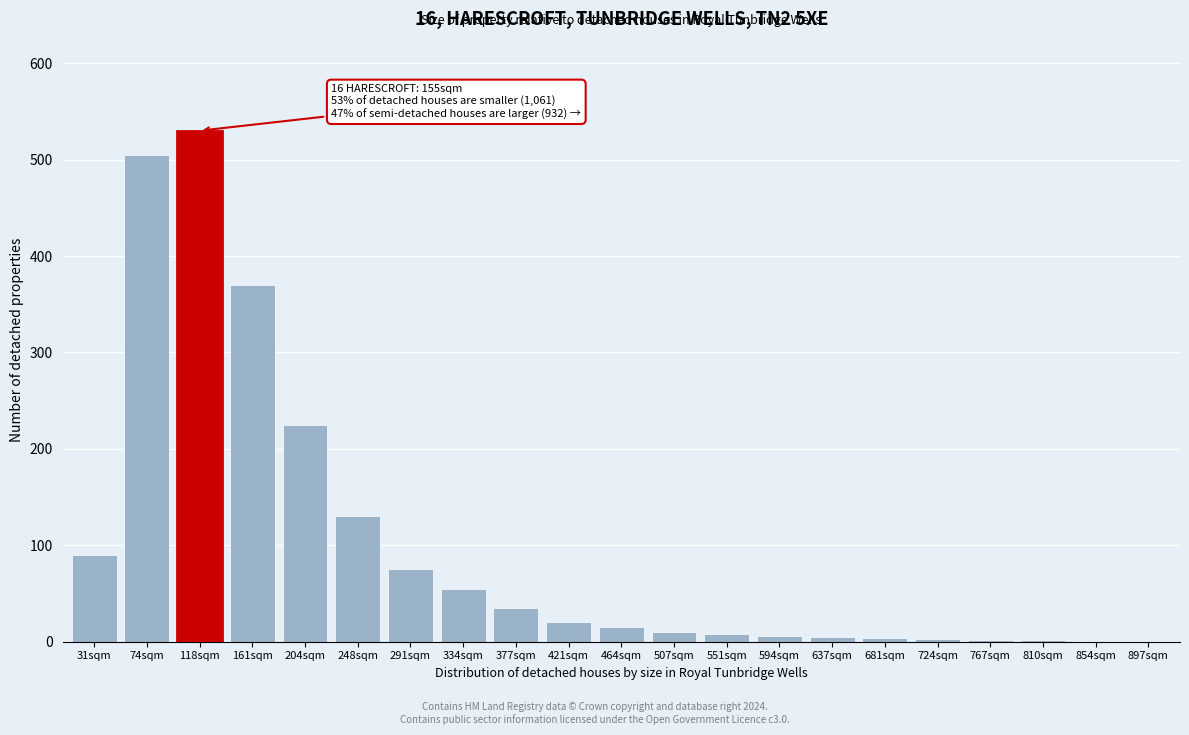

The value at 74sqm is 505. True or false?

True